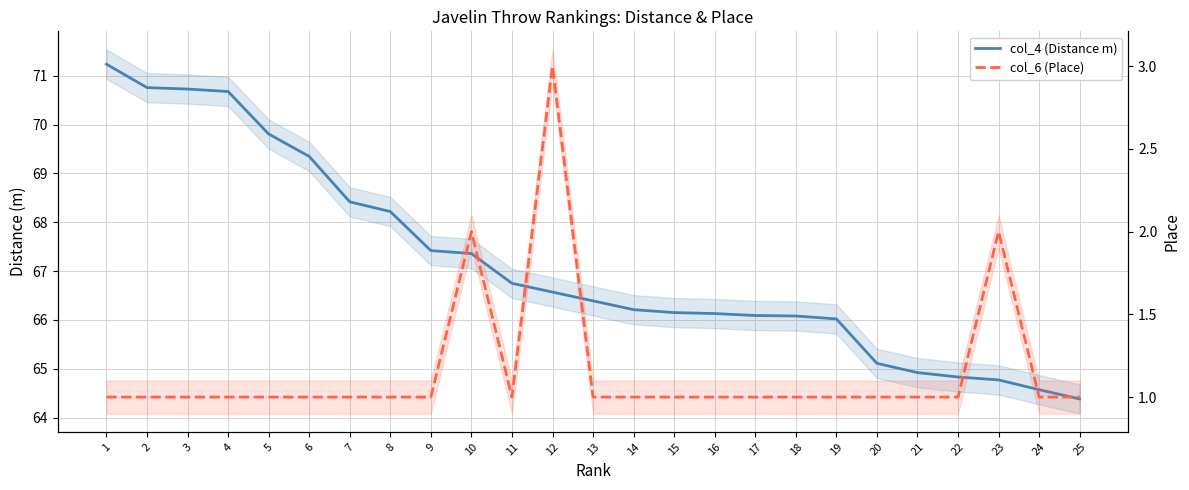

Is it true that col_4 (Distance m) equals 67.4 at 9?

True